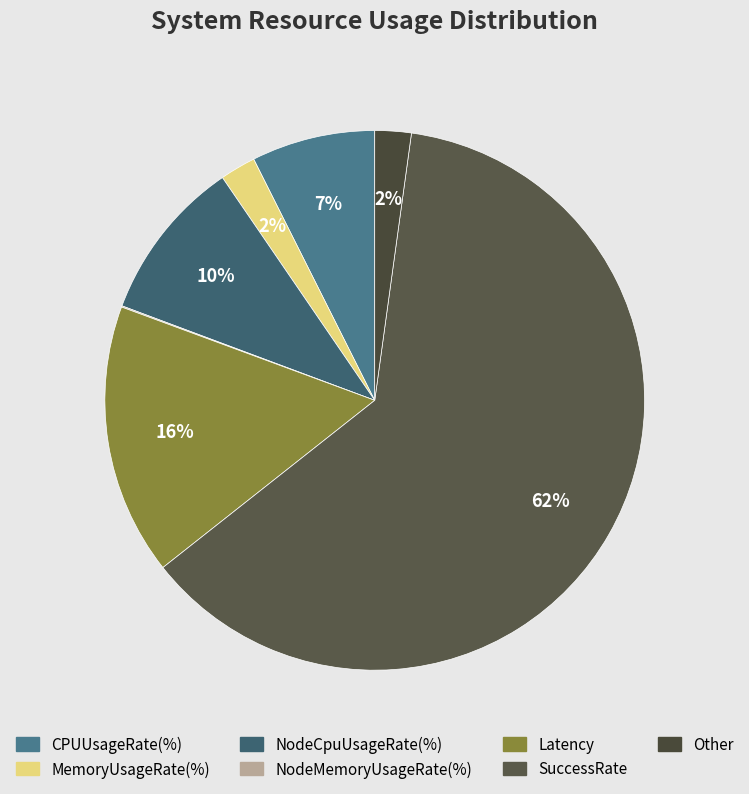

Is there any slice that represents more than half of the pie?

Yes